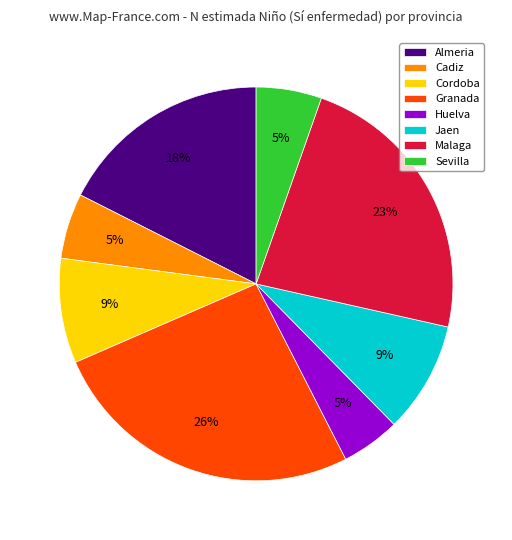

Which slice is the largest?

Granada